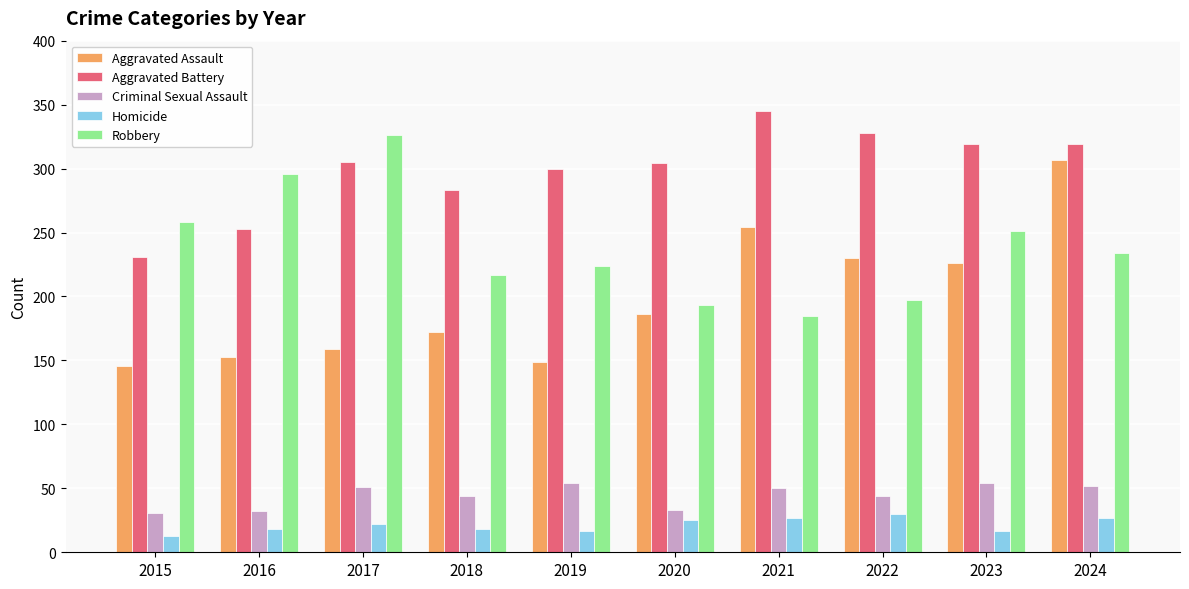

Read the Robbery value at 2015, to the nearest 50.

250